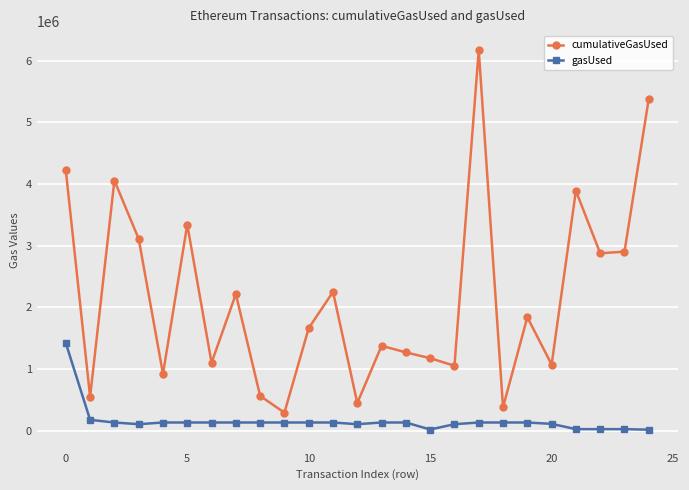

True or false: cumulativeGasUsed has more than 2 interior local peaks.

True